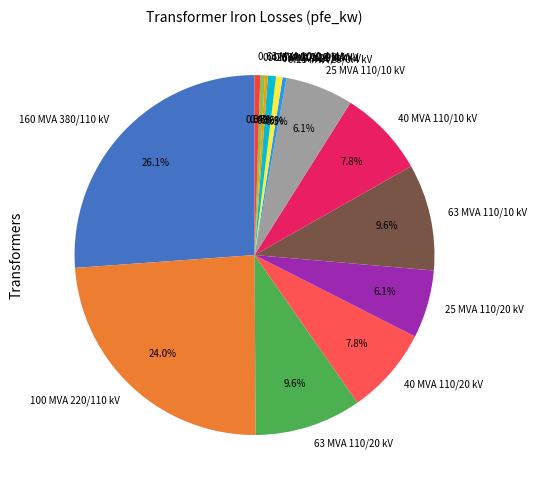

What is the total percentage of 0.25 MVA 20/0.4 kV and 25 MVA 110/10 kV?

6.4%